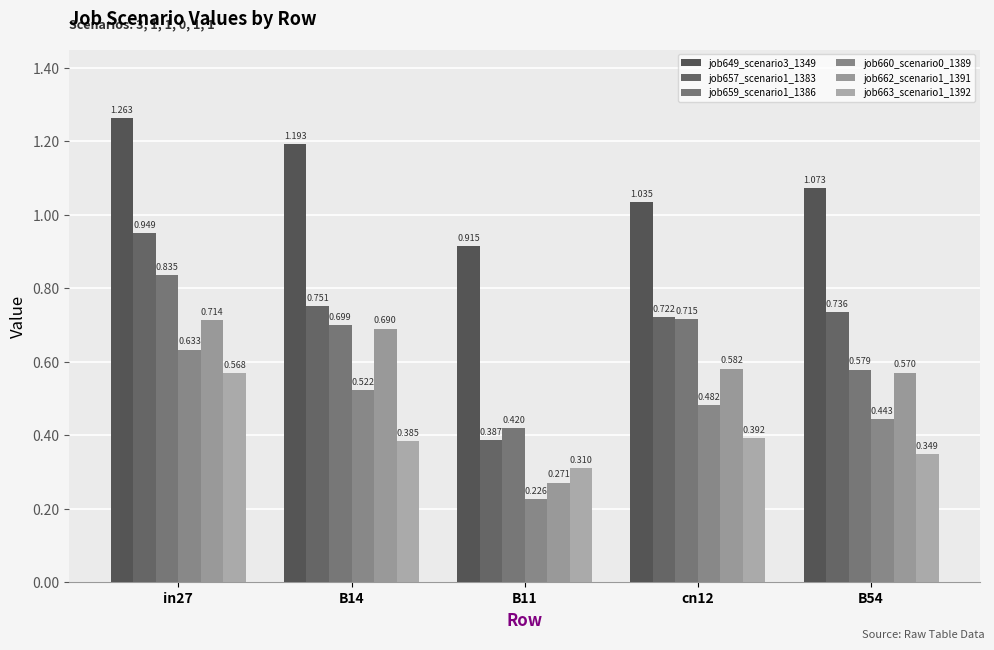

What is the difference between the highest and lowest values at B11?

0.7